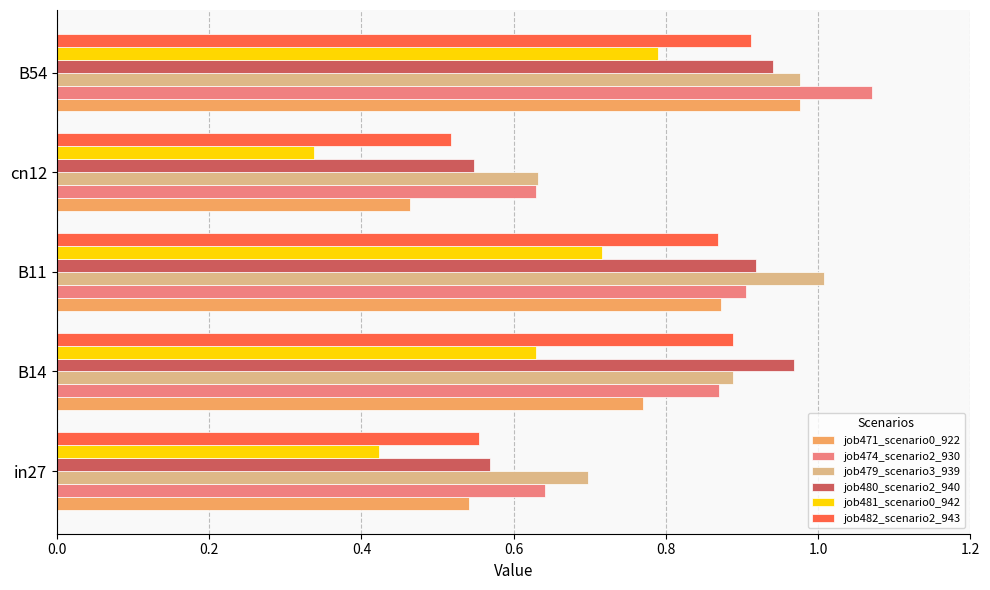

At which category is the sum across all series the highest?

B54